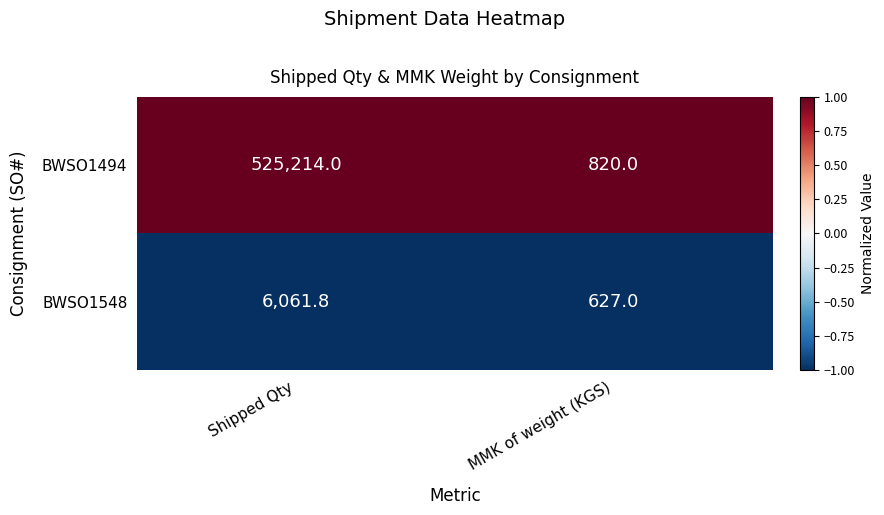

What is the maximum value shown in the chart?

525214.0